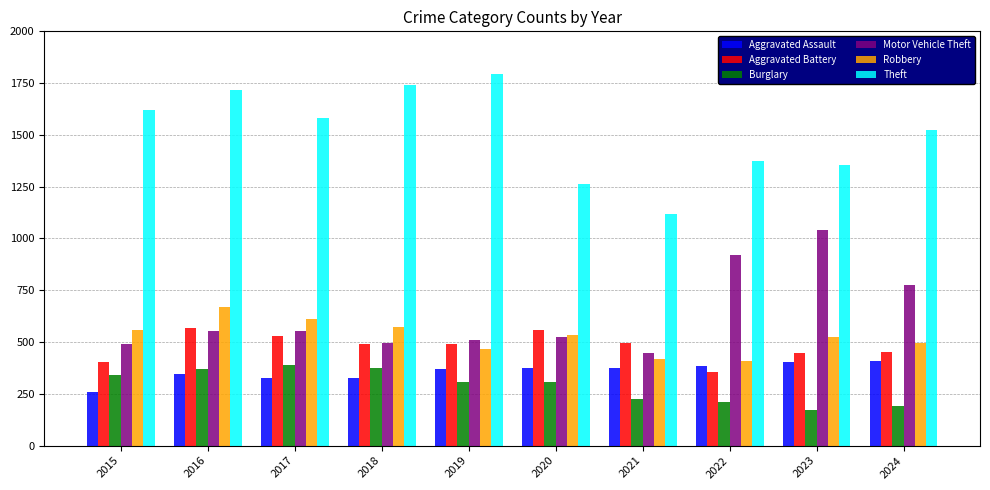

True or false: Motor Vehicle Theft has a value of 491 at 2015.

True